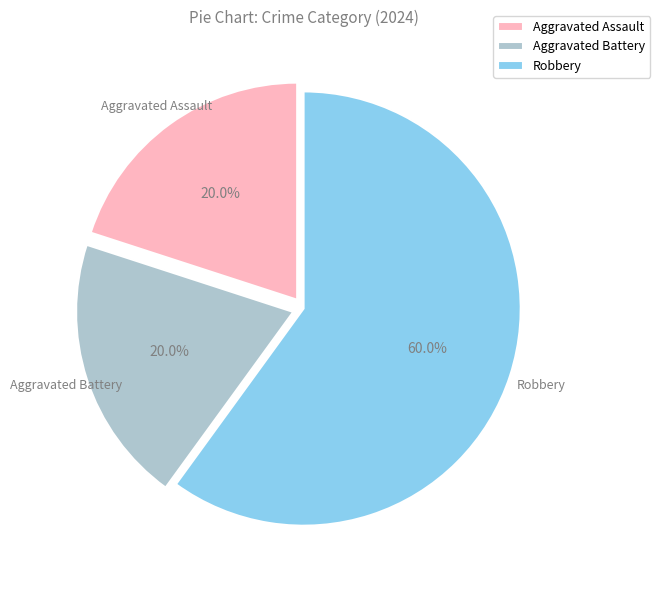

Is it true that Aggravated Battery is 20% of the pie?

True